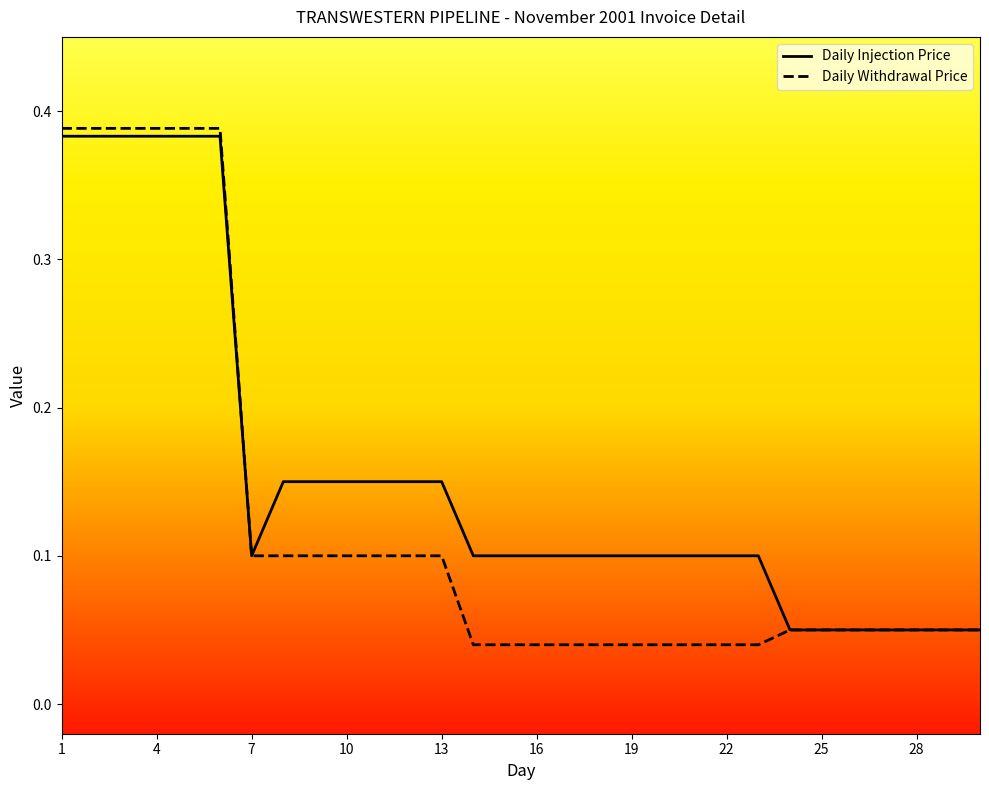

Rank the series by their average value, from lowest to highest.

Daily Withdrawal Price, Daily Injection Price